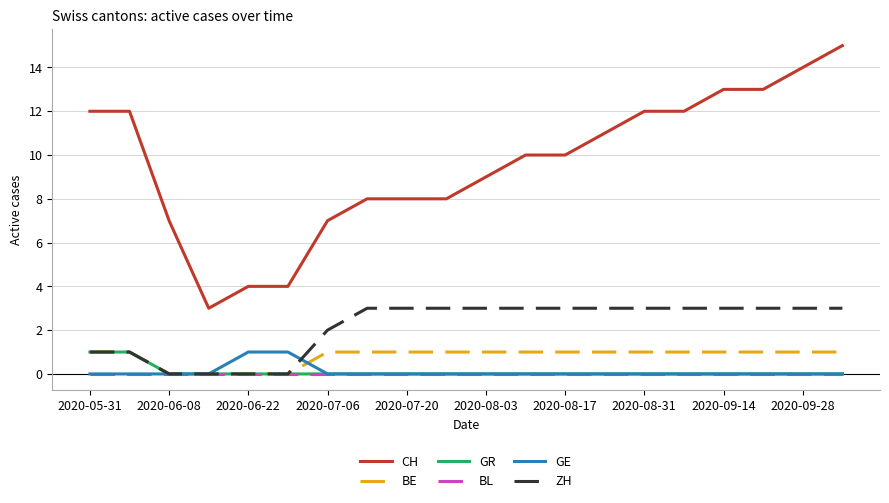

Which series has the largest total across all categories?

CH